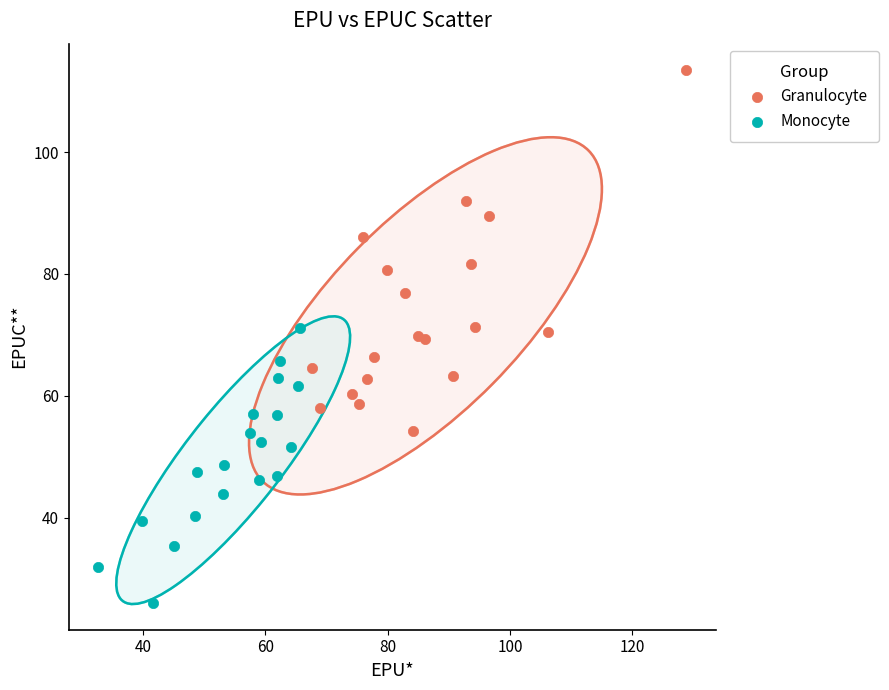

Which series has the widest spread of Y values?

Granulocyte